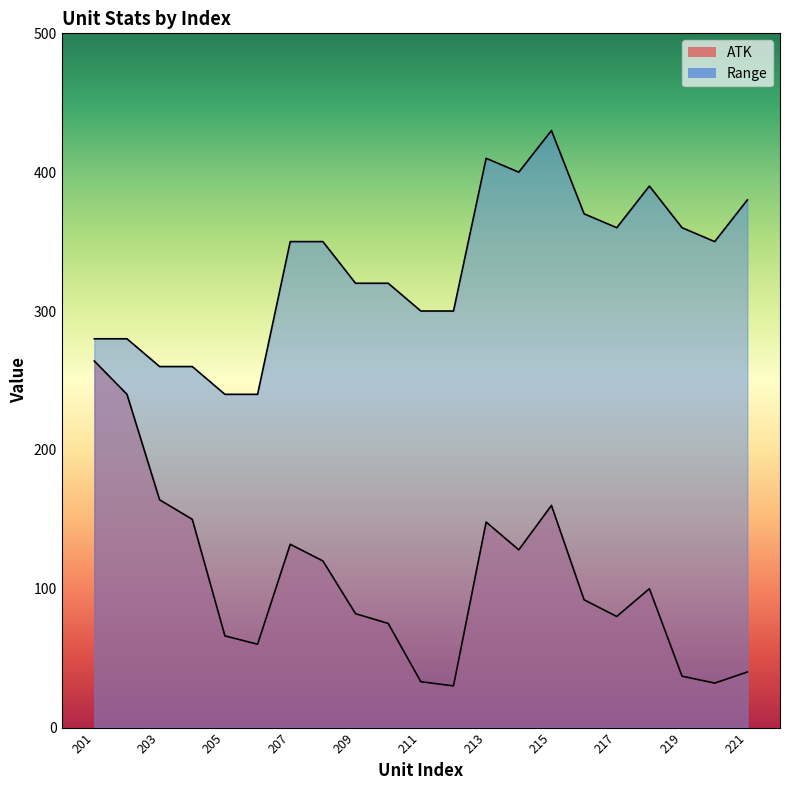

At which category is the sum across all series the highest?

215